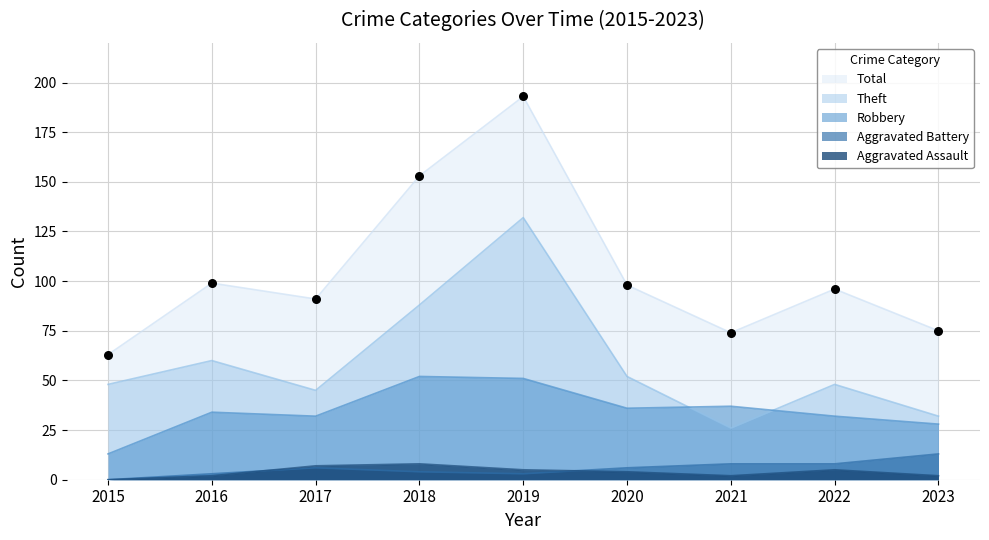

What are all the series names shown in the legend?

Total, Theft, Robbery, Aggravated Battery, Aggravated Assault